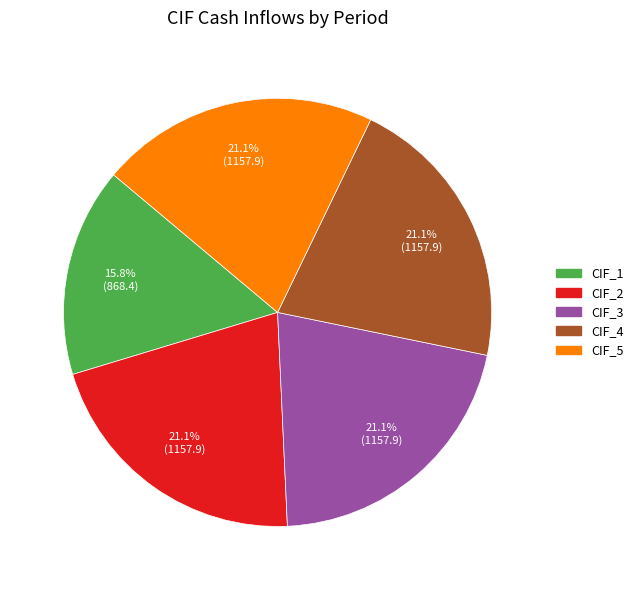

Is there a majority slice in this chart?

No